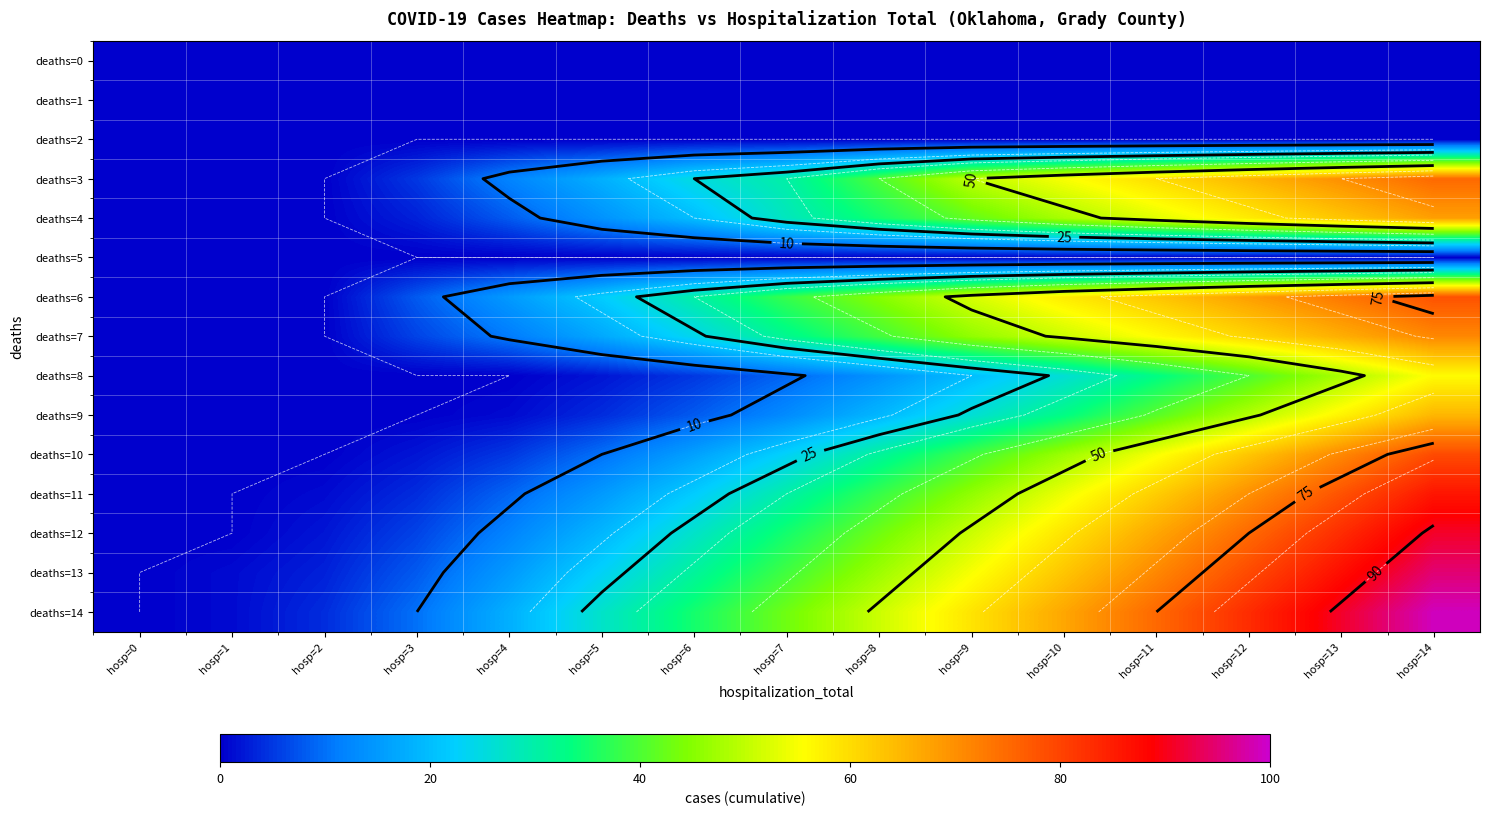

At which label is deaths=0 closest to 0?

hosp=0